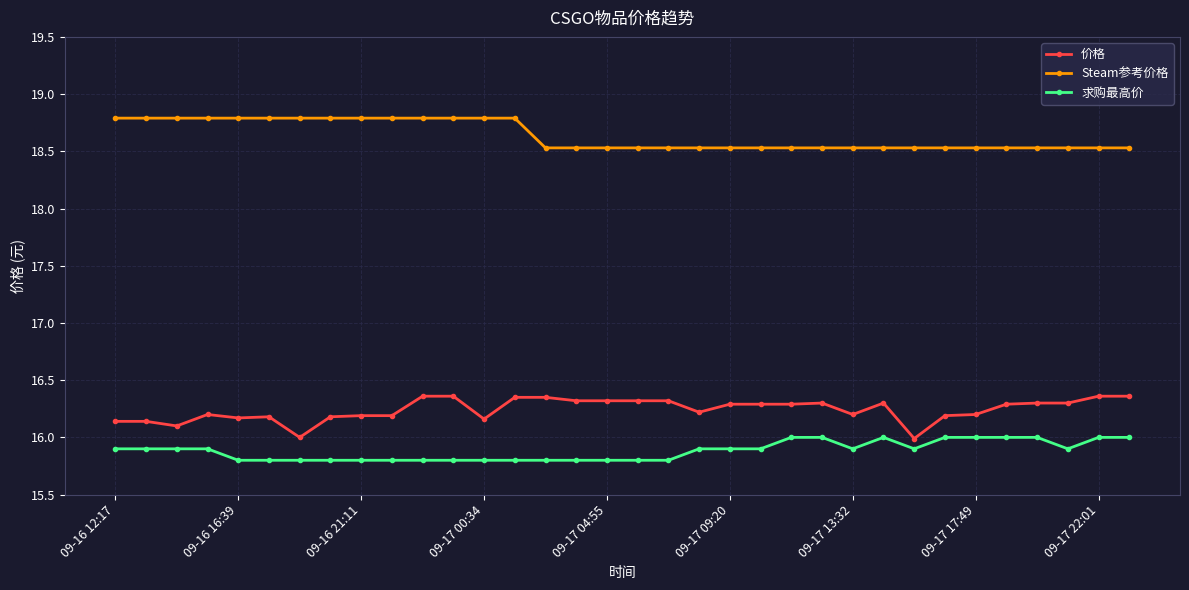

What is the sum of all 价格 values?

552.2